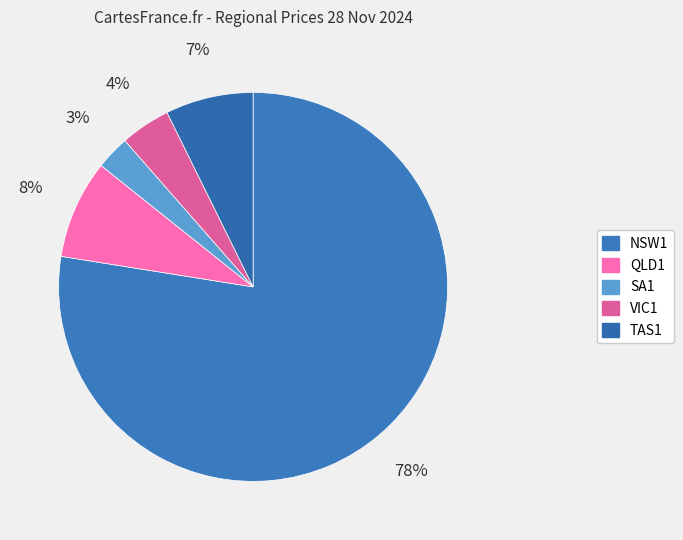

How many segments does this pie chart have?

5